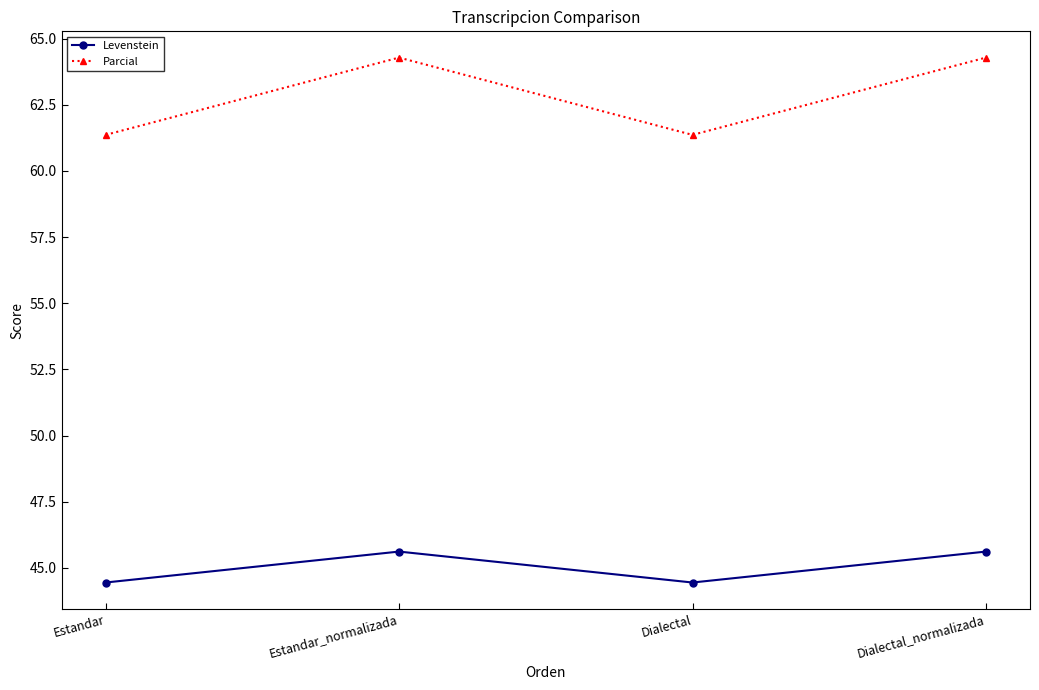

What is the sum of all Levenstein values?

180.1